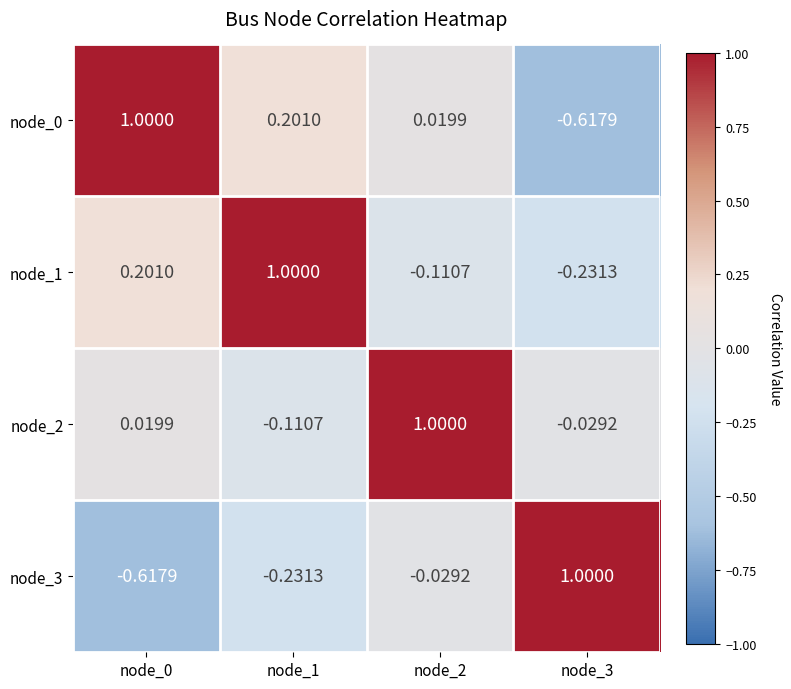

At which category is the sum across all series the highest?

node_2